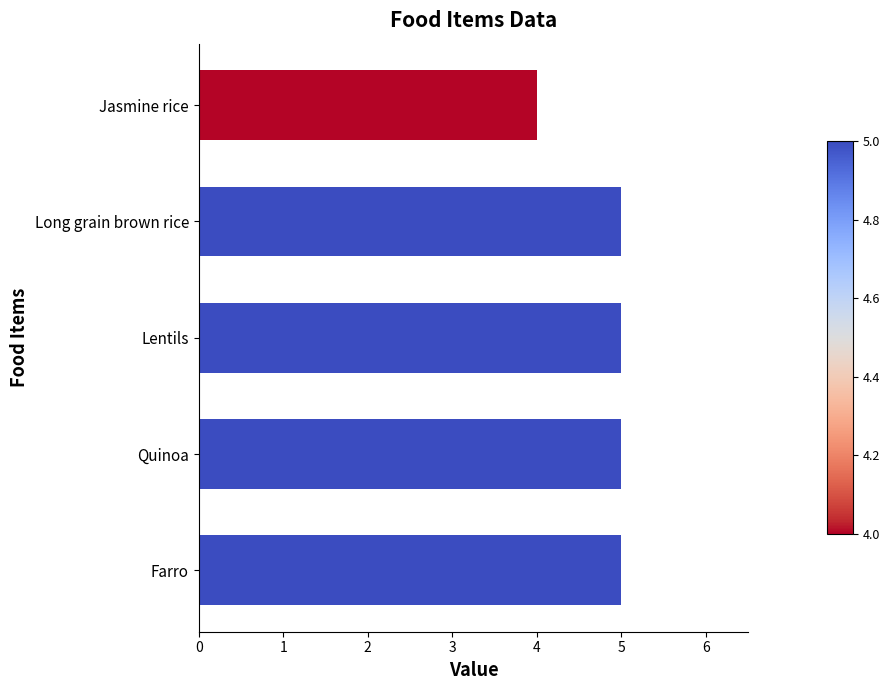

Count the values in the range 5 to 6.

4